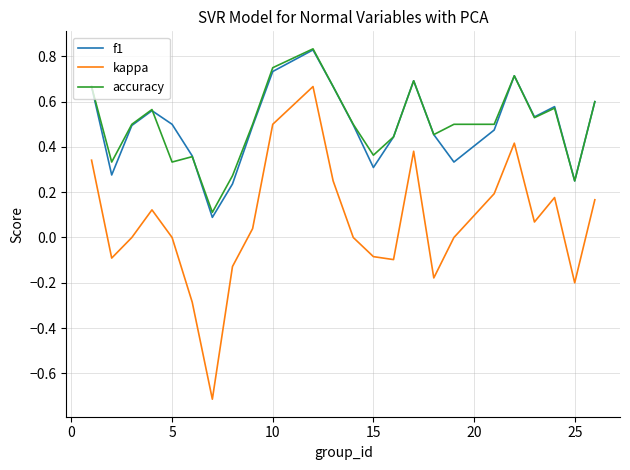

True or false: kappa and accuracy cross at least once.

False